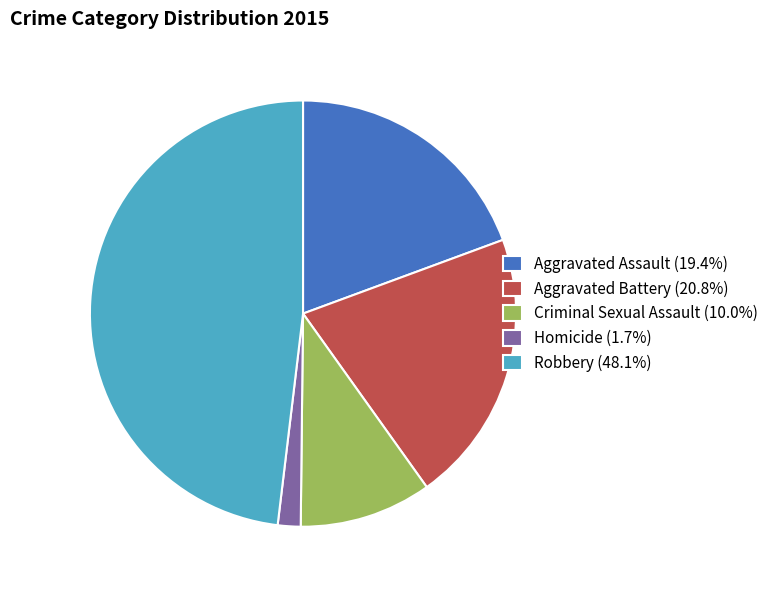

Is the sum of Robbery (48.1%) and Criminal Sexual Assault (10.0%) greater than half?

Yes